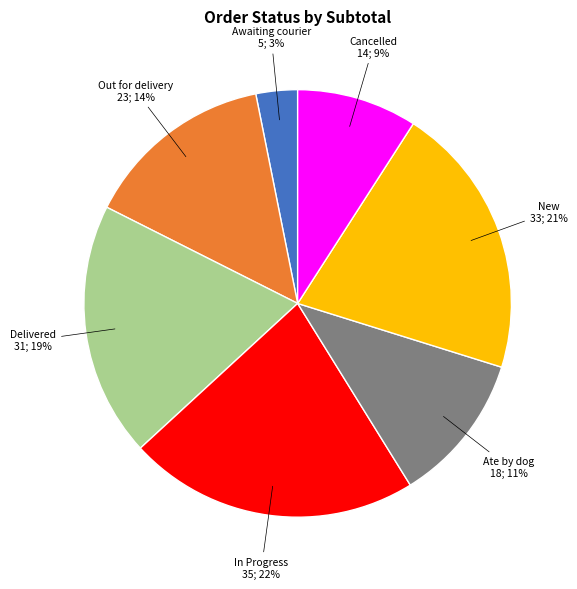

To the nearest percent, what is the difference between the largest and smallest slice percentages?

19%